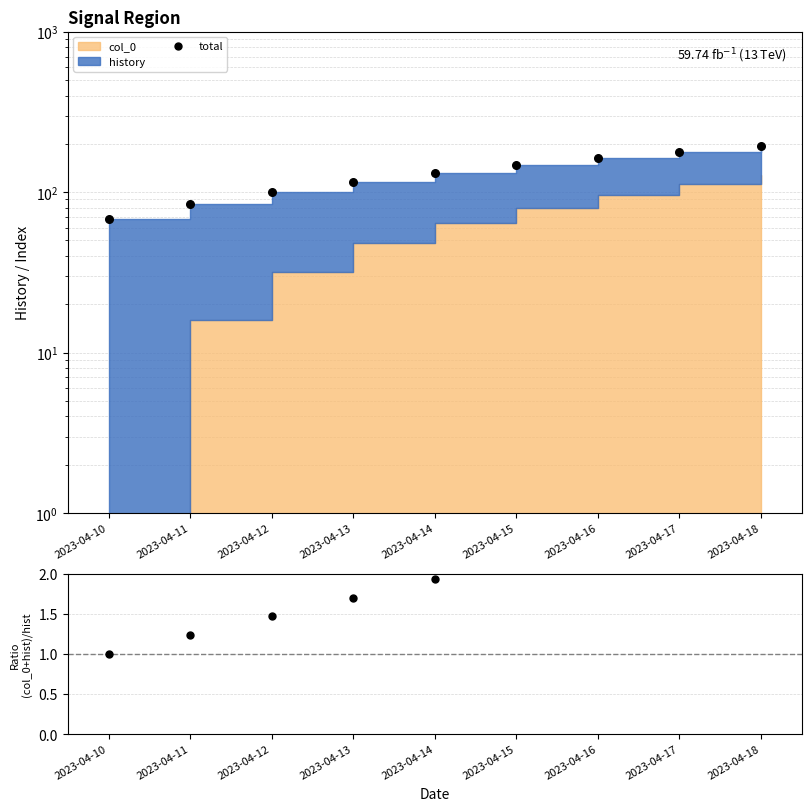

Is the value of col_0+history / history at 2023-04-10 greater than the value of total at 2023-04-16?

No